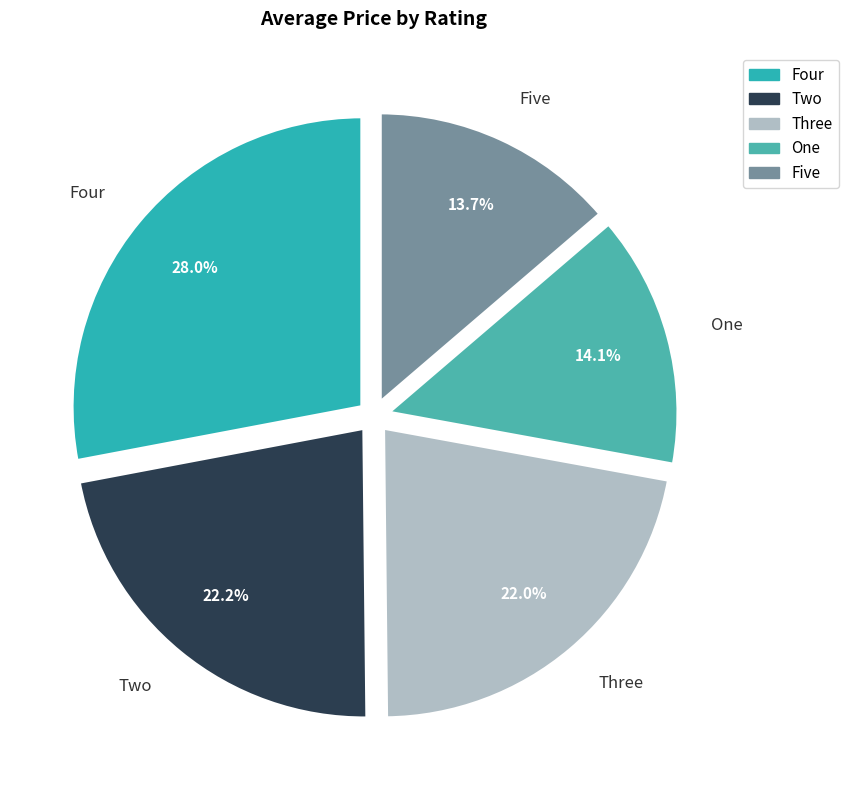

Combined, what portion of the pie is Two and One?

36.3%